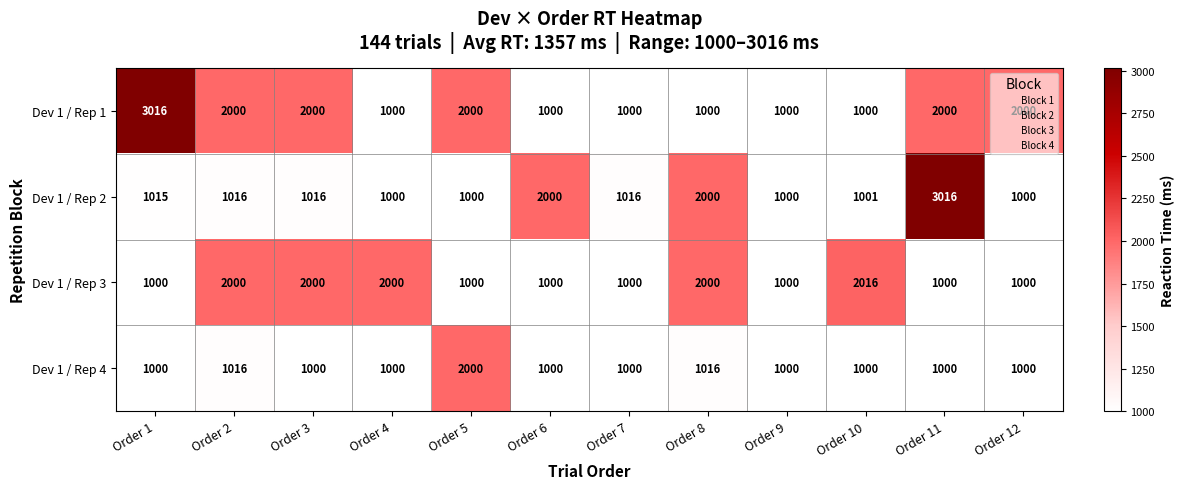

Which series changed the most between Order 2 and Order 8?

Dev 1 / Rep 1